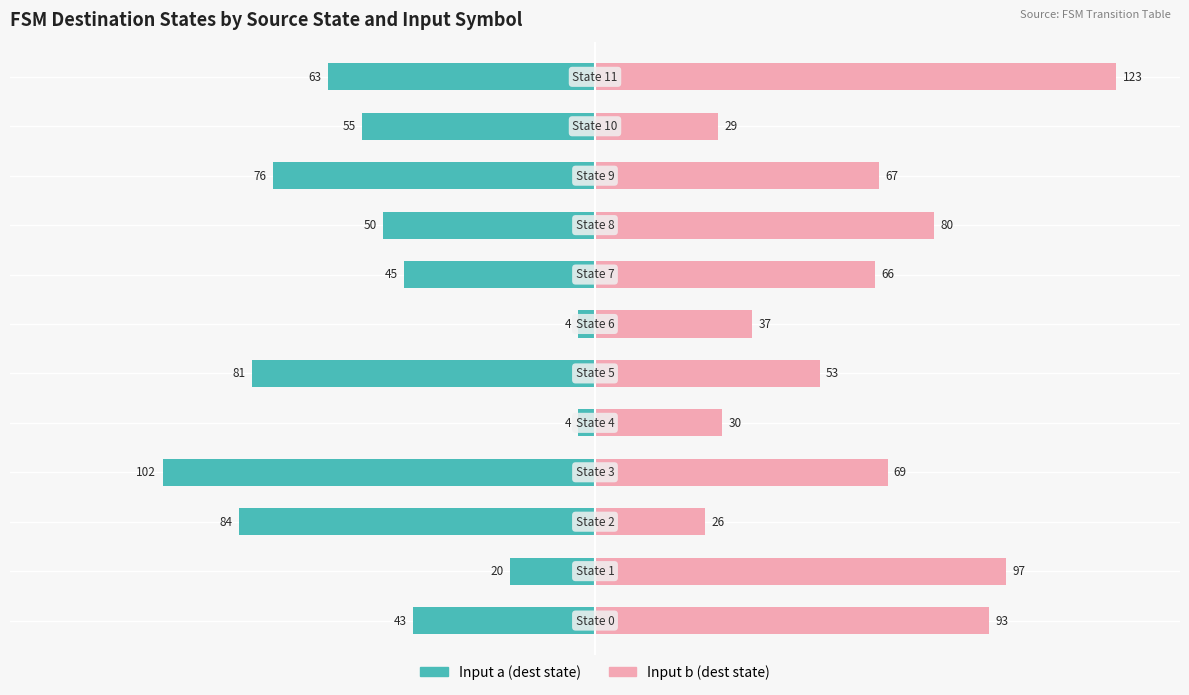

How many groups of bars are there?

12